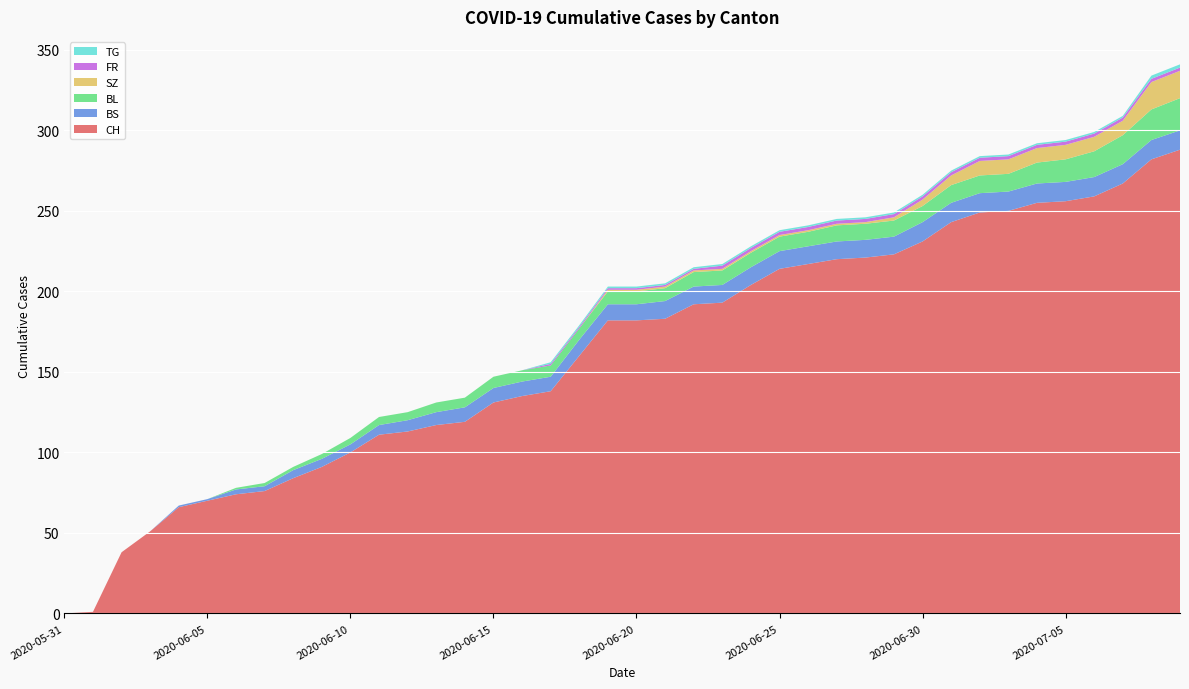

Reading left to right, what are all the values shown in this chart?

CH: 2020-05-31=0	2020-06-01=1	2020-06-02=38	2020-06-03=51	2020-06-04=66	2020-06-05=70	2020-06-06=74	2020-06-07=76	2020-06-08=84	2020-06-09=91	2020-06-10=100	2020-06-11=111	2020-06-12=113	2020-06-13=117	2020-06-14=119	2020-06-15=131	2020-06-16=135	2020-06-17=138	2020-06-18=160	2020-06-19=182	2020-06-20=182	2020-06-21=183	2020-06-22=192	2020-06-23=193	2020-06-24=204	2020-06-25=214	2020-06-26=217	2020-06-27=220	2020-06-28=221	2020-06-29=223	2020-06-30=231	2020-07-01=243	2020-07-02=249	2020-07-03=250	2020-07-04=255	2020-07-05=256	2020-07-06=259	2020-07-07=267	2020-07-08=282	2020-07-09=288
BS: 2020-05-31=0	2020-06-01=0	2020-06-02=0	2020-06-03=0	2020-06-04=1	2020-06-05=1	2020-06-06=3	2020-06-07=3	2020-06-08=5	2020-06-09=5	2020-06-10=5	2020-06-11=6	2020-06-12=7	2020-06-13=8	2020-06-14=9	2020-06-15=9	2020-06-16=9	2020-06-17=9	2020-06-18=10	2020-06-19=10	2020-06-20=10	2020-06-21=11	2020-06-22=11	2020-06-23=11	2020-06-24=11	2020-06-25=11	2020-06-26=11	2020-06-27=11	2020-06-28=11	2020-06-29=11	2020-06-30=12	2020-07-01=12	2020-07-02=12	2020-07-03=12	2020-07-04=12	2020-07-05=12	2020-07-06=12	2020-07-07=12	2020-07-08=12	2020-07-09=12
BL: 2020-05-31=0	2020-06-01=0	2020-06-02=0	2020-06-03=0	2020-06-04=0	2020-06-05=0	2020-06-06=1	2020-06-07=2	2020-06-08=2	2020-06-09=3	2020-06-10=4	2020-06-11=5	2020-06-12=5	2020-06-13=6	2020-06-14=6	2020-06-15=7	2020-06-16=7	2020-06-17=7	2020-06-18=7	2020-06-19=8	2020-06-20=8	2020-06-21=8	2020-06-22=9	2020-06-23=9	2020-06-24=9	2020-06-25=9	2020-06-26=9	2020-06-27=10	2020-06-28=10	2020-06-29=10	2020-06-30=10	2020-07-01=11	2020-07-02=11	2020-07-03=11	2020-07-04=13	2020-07-05=14	2020-07-06=16	2020-07-07=18	2020-07-08=19	2020-07-09=20
SZ: 2020-05-31=0	2020-06-01=0	2020-06-02=0	2020-06-03=0	2020-06-04=0	2020-06-05=0	2020-06-06=0	2020-06-07=0	2020-06-08=0	2020-06-09=0	2020-06-10=0	2020-06-11=0	2020-06-12=0	2020-06-13=0	2020-06-14=0	2020-06-15=0	2020-06-16=0	2020-06-17=0	2020-06-18=0	2020-06-19=1	2020-06-20=1	2020-06-21=1	2020-06-22=1	2020-06-23=1	2020-06-24=1	2020-06-25=1	2020-06-26=1	2020-06-27=1	2020-06-28=1	2020-06-29=2	2020-06-30=4	2020-07-01=6	2020-07-02=9	2020-07-03=9	2020-07-04=9	2020-07-05=9	2020-07-06=9	2020-07-07=9	2020-07-08=17	2020-07-09=17
FR: 2020-05-31=0	2020-06-01=0	2020-06-02=0	2020-06-03=0	2020-06-04=0	2020-06-05=0	2020-06-06=0	2020-06-07=0	2020-06-08=0	2020-06-09=0	2020-06-10=0	2020-06-11=0	2020-06-12=0	2020-06-13=0	2020-06-14=0	2020-06-15=0	2020-06-16=0	2020-06-17=1	2020-06-18=1	2020-06-19=1	2020-06-20=1	2020-06-21=1	2020-06-22=1	2020-06-23=2	2020-06-24=2	2020-06-25=2	2020-06-26=2	2020-06-27=2	2020-06-28=2	2020-06-29=2	2020-06-30=2	2020-07-01=2	2020-07-02=2	2020-07-03=2	2020-07-04=2	2020-07-05=2	2020-07-06=2	2020-07-07=2	2020-07-08=2	2020-07-09=2
TG: 2020-05-31=0	2020-06-01=0	2020-06-02=0	2020-06-03=0	2020-06-04=0	2020-06-05=0	2020-06-06=0	2020-06-07=0	2020-06-08=0	2020-06-09=0	2020-06-10=0	2020-06-11=0	2020-06-12=0	2020-06-13=0	2020-06-14=0	2020-06-15=0	2020-06-16=0	2020-06-17=1	2020-06-18=1	2020-06-19=1	2020-06-20=1	2020-06-21=1	2020-06-22=1	2020-06-23=1	2020-06-24=1	2020-06-25=1	2020-06-26=1	2020-06-27=1	2020-06-28=1	2020-06-29=1	2020-06-30=1	2020-07-01=1	2020-07-02=1	2020-07-03=1	2020-07-04=1	2020-07-05=1	2020-07-06=1	2020-07-07=1	2020-07-08=2	2020-07-09=2